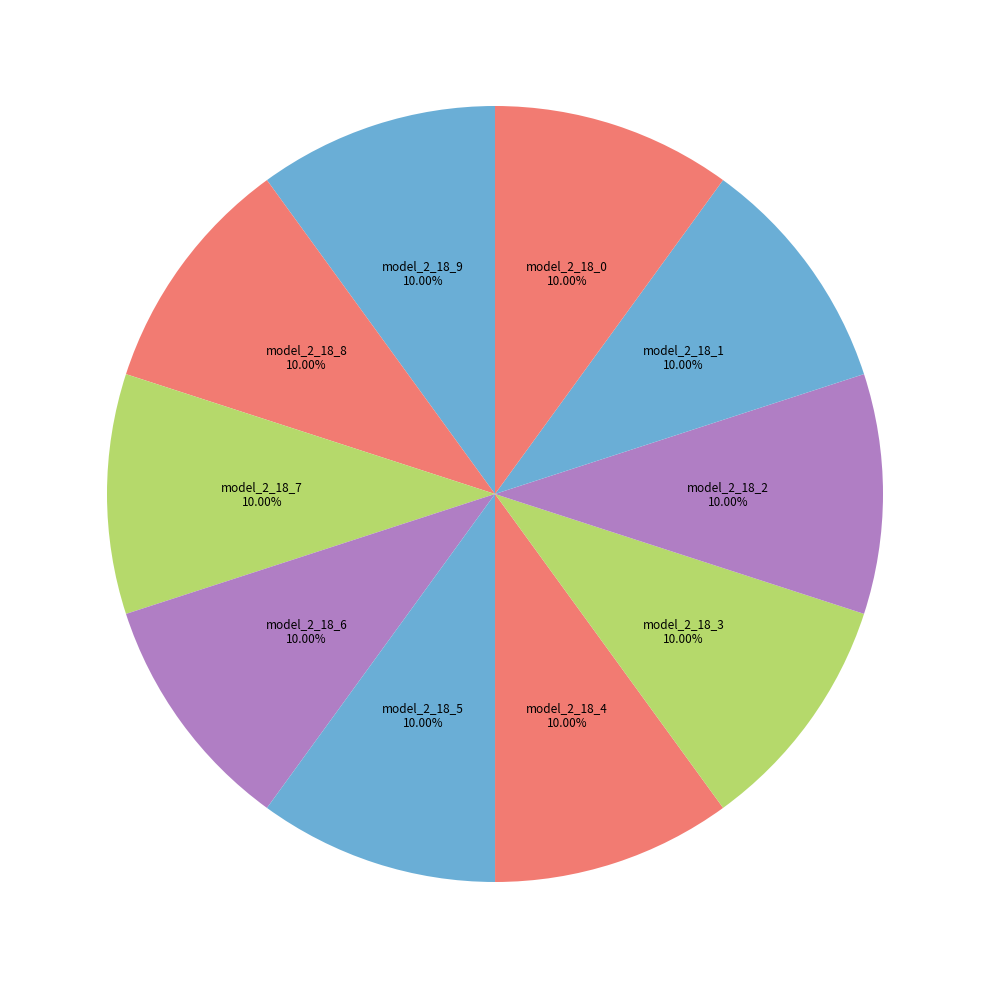

The model_2_18_5 slice represents 10% of the pie. True or false?

True